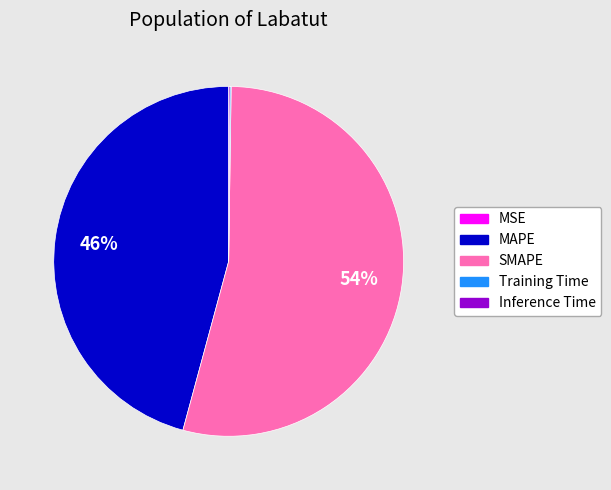

Which category accounts for the majority?

SMAPE